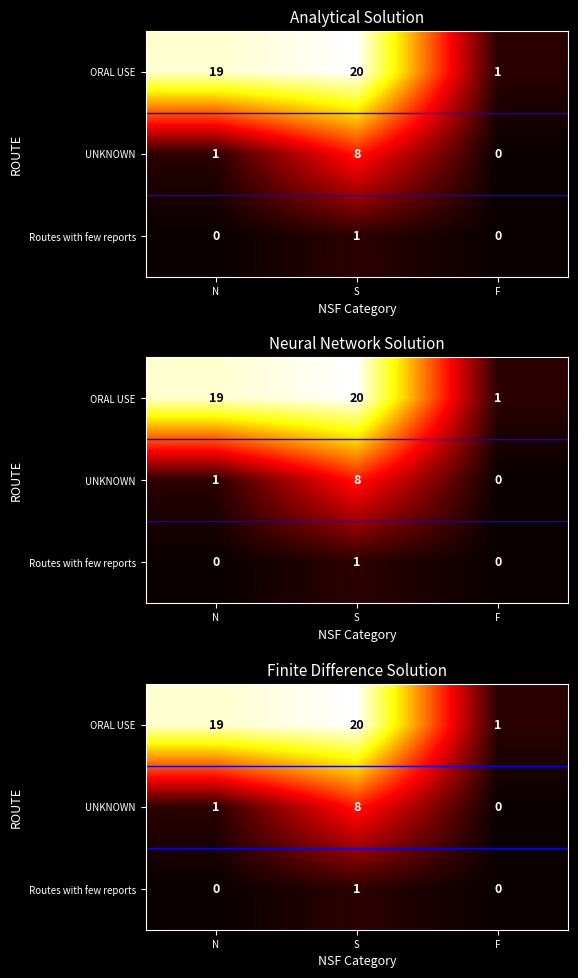

At S, list the series in order from smallest to largest.

Routes with few reports, UNKNOWN, ORAL USE